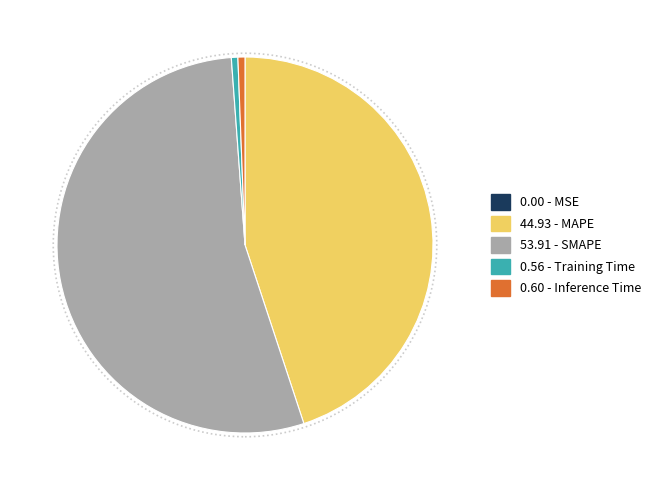

True or false: 44.93 - MAPE accounts for 45% of the total.

True